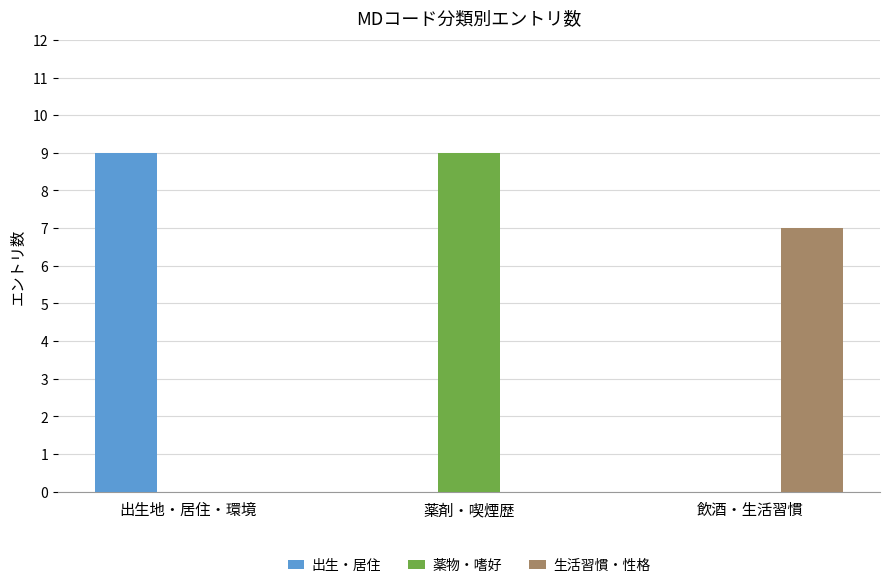

What is the spread (max minus min) of values at 出生地・居住・環境?

9